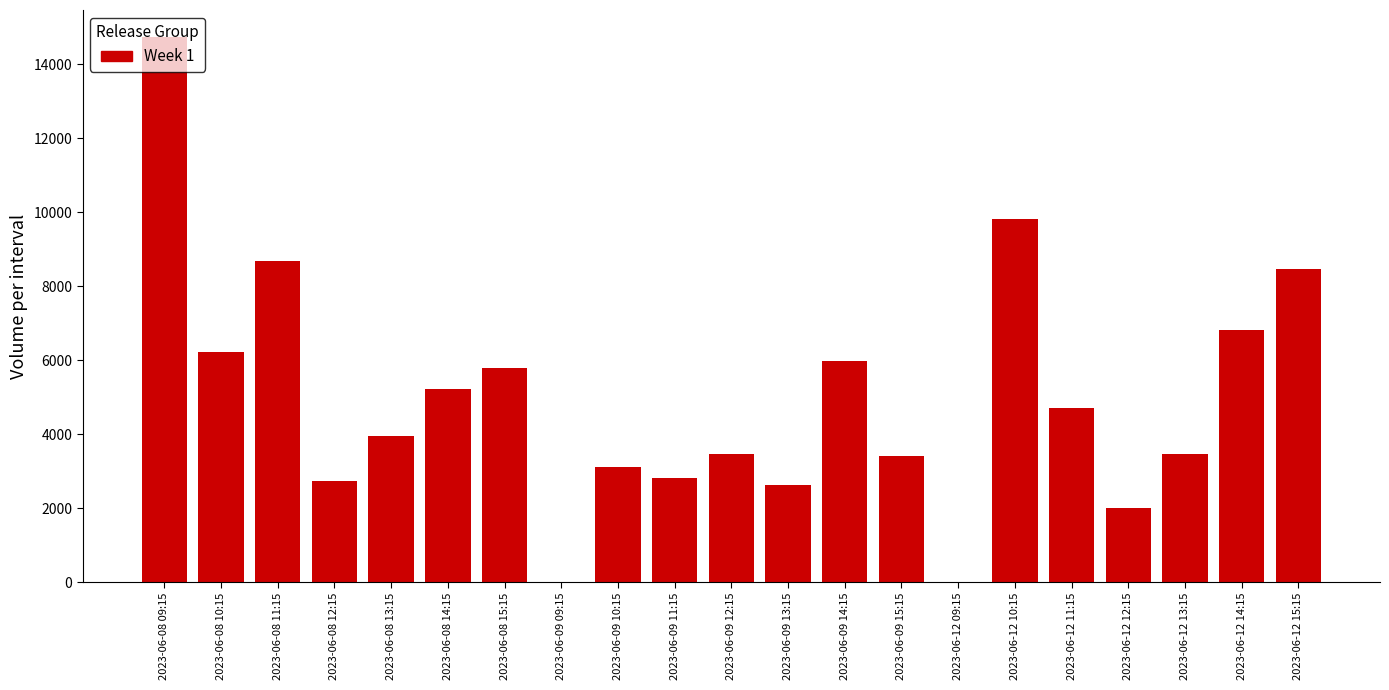

Where is the data nearest to the value 7363?

2023-06-12 14:15